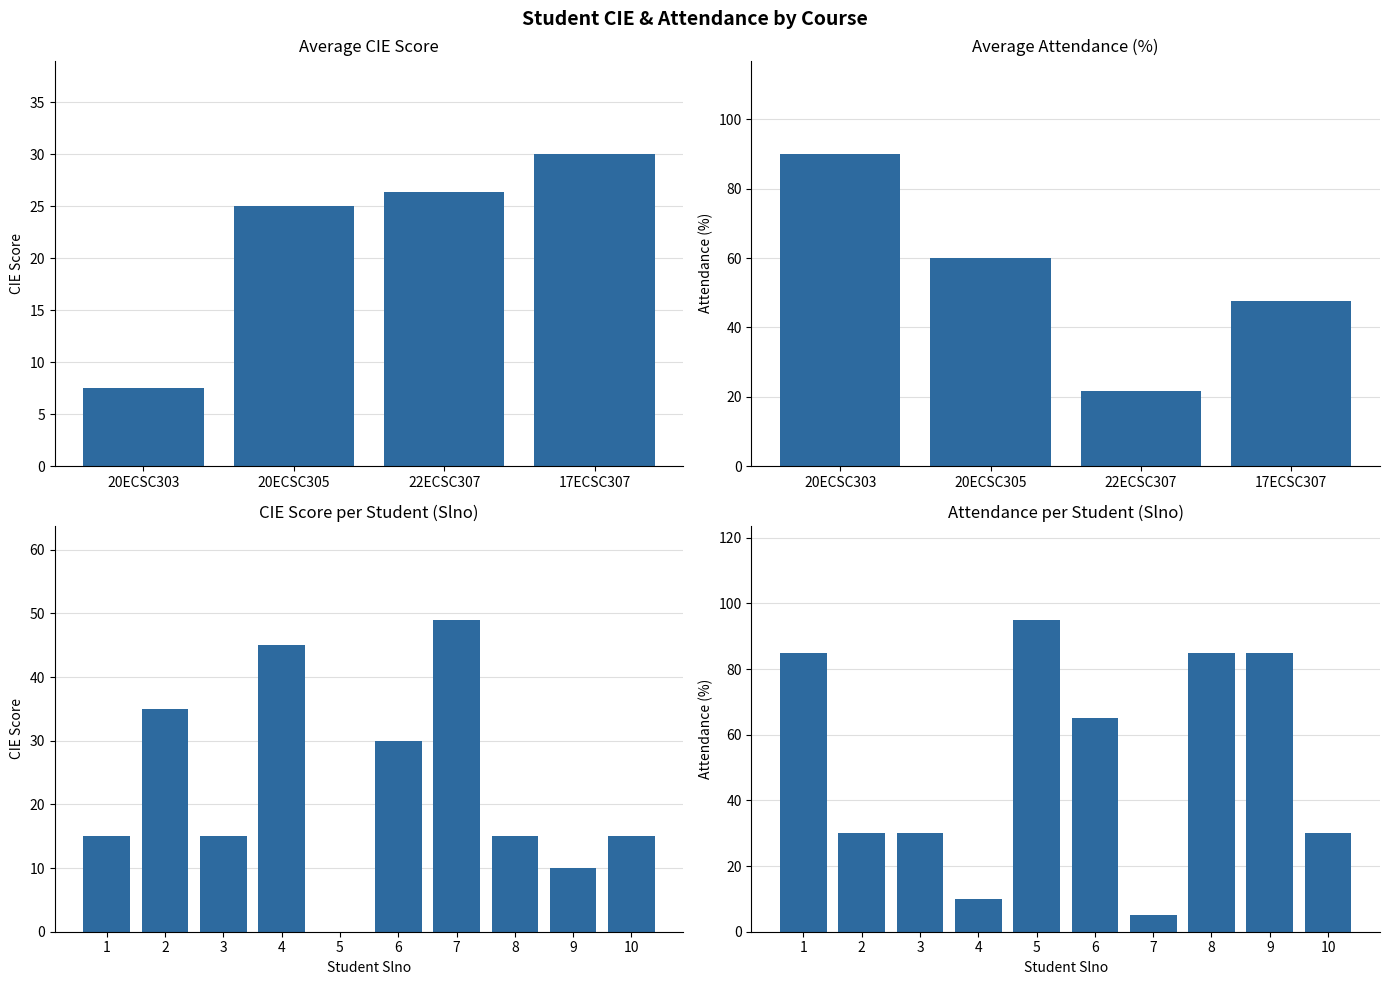

What is the sum of all CIE values?

229